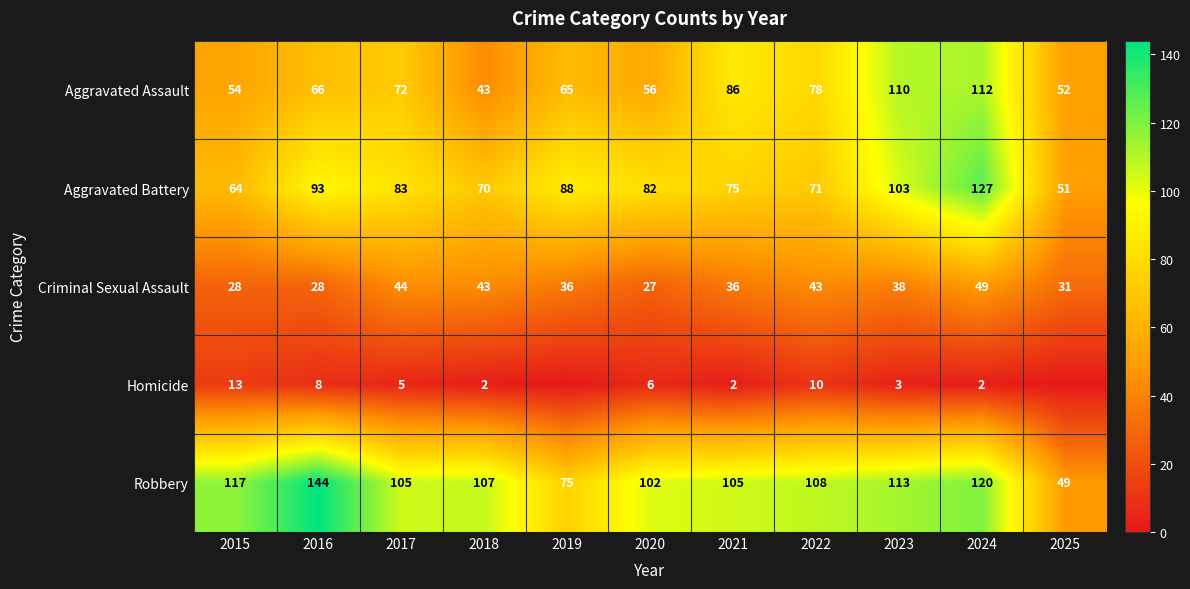

What is the sum of the Robbery values at 2023 and 2015?

230